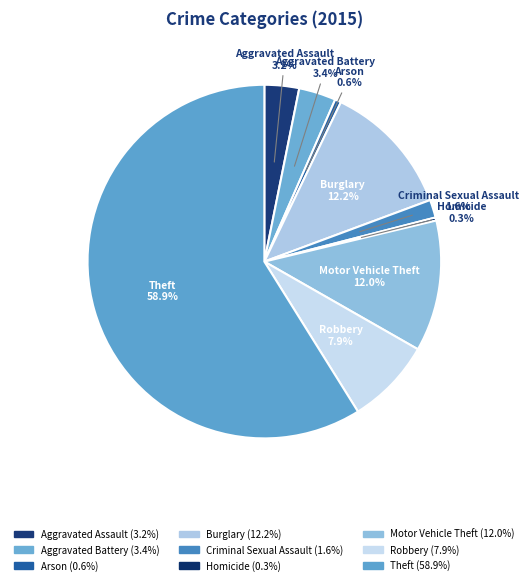

What percentage is the Burglary slice, to the nearest percent?

12%